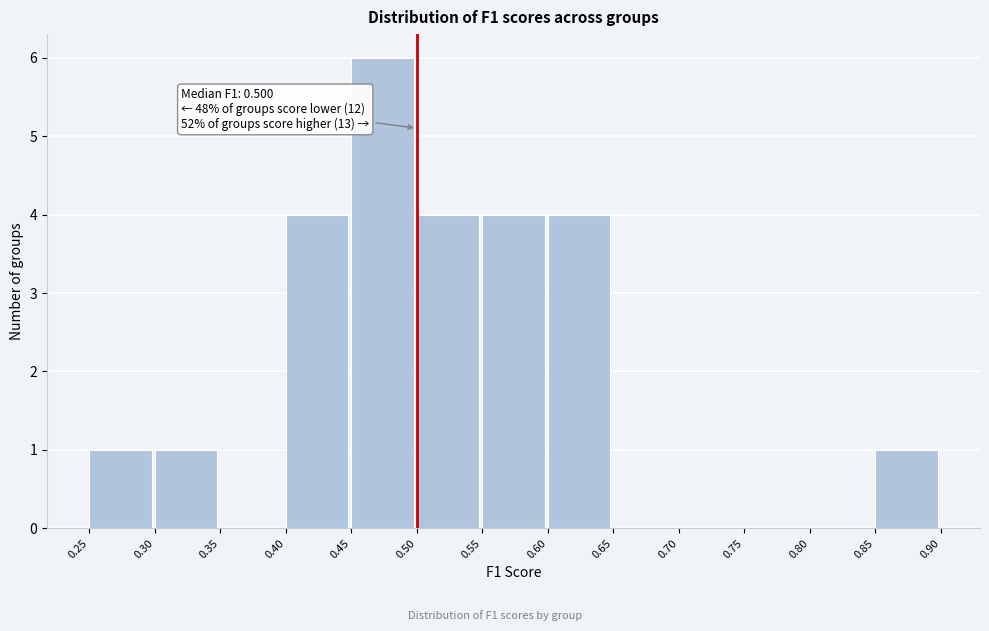

Over which range of the x-axis is the bar tallest?

0.45 to 0.50